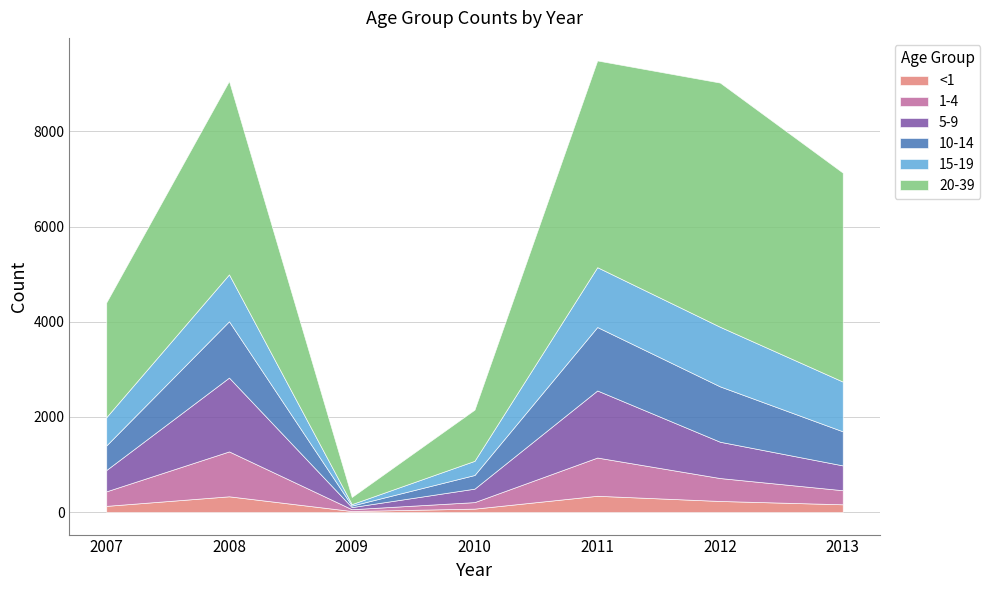

Between which two adjacent categories do 15-19 and 1-4 first intersect?

2008 and 2009